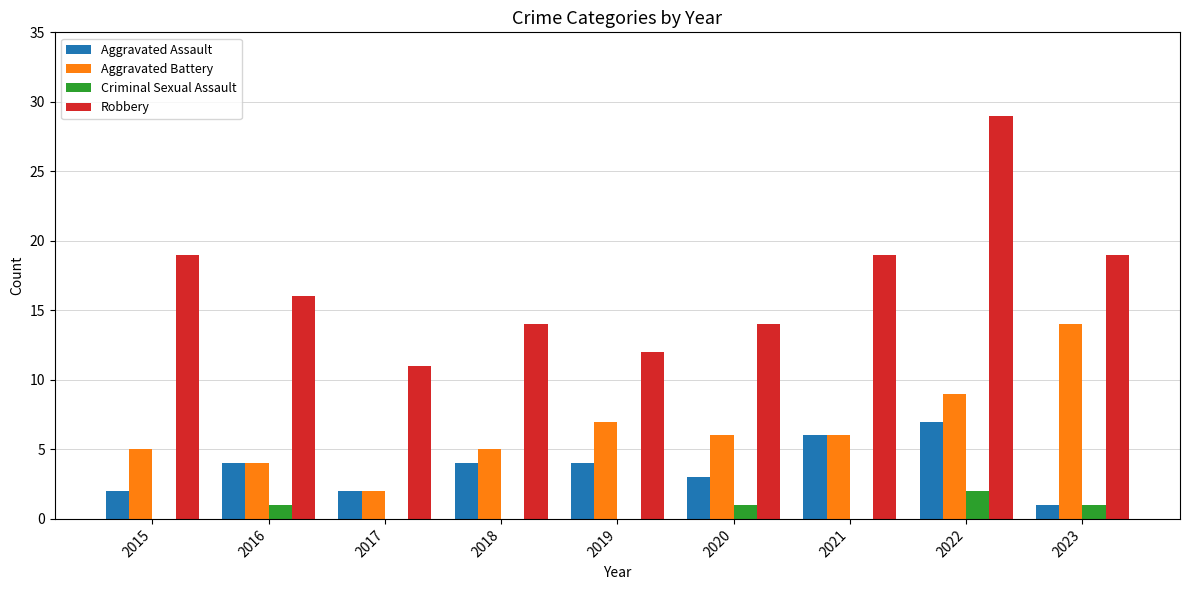

What is the difference between the Aggravated Assault values at 2017 and 2018?

2